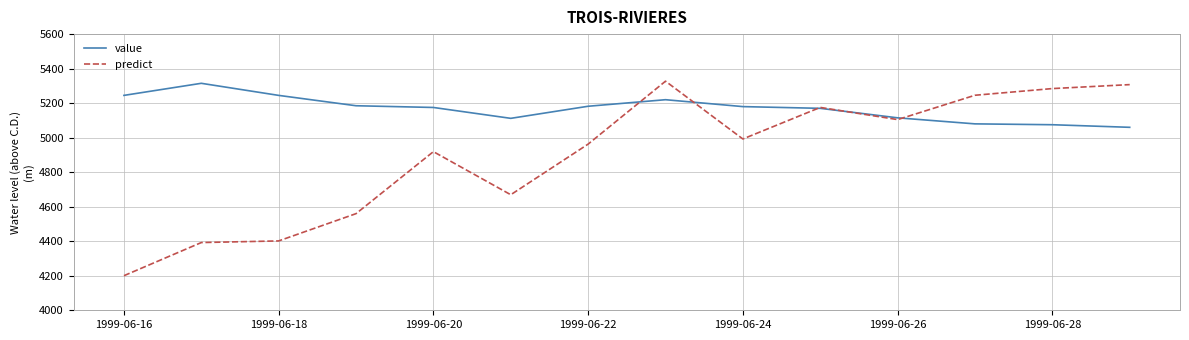

True or false: predict has more than 1 interior local peaks.

True